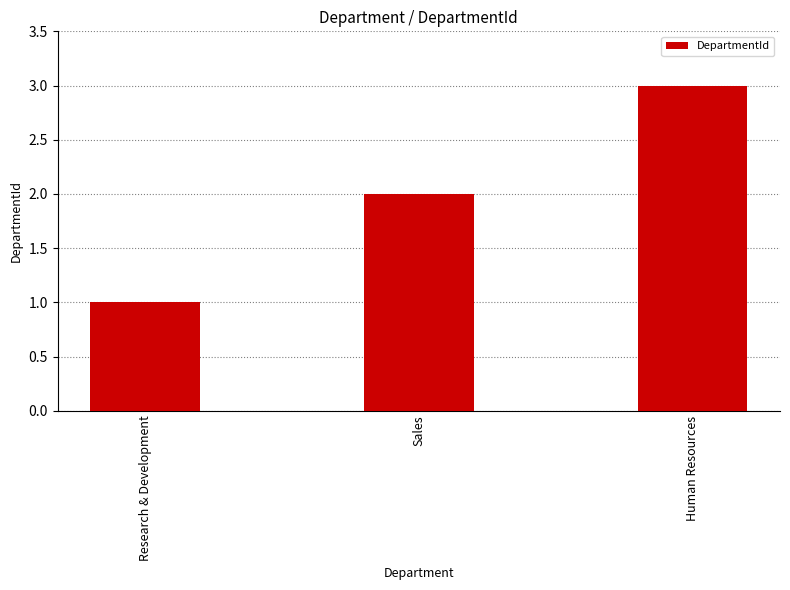

Between Sales and Human Resources, which is larger?

Human Resources